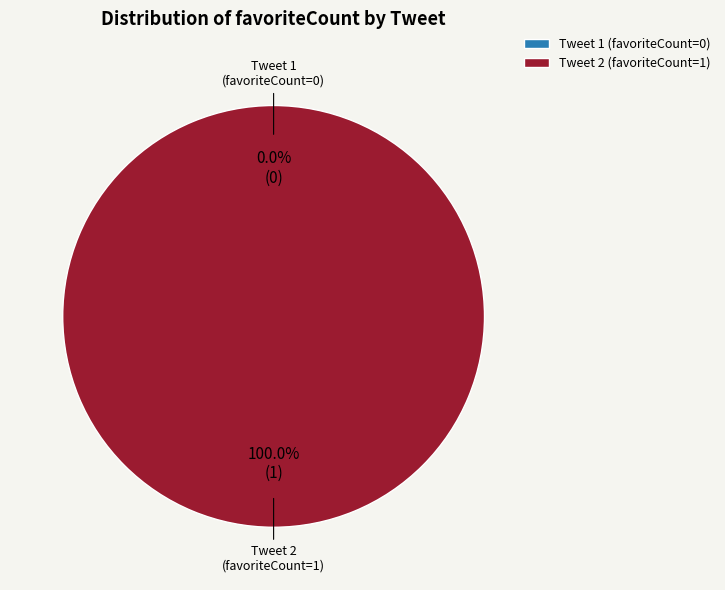

Which category has the smallest portion of the pie?

1